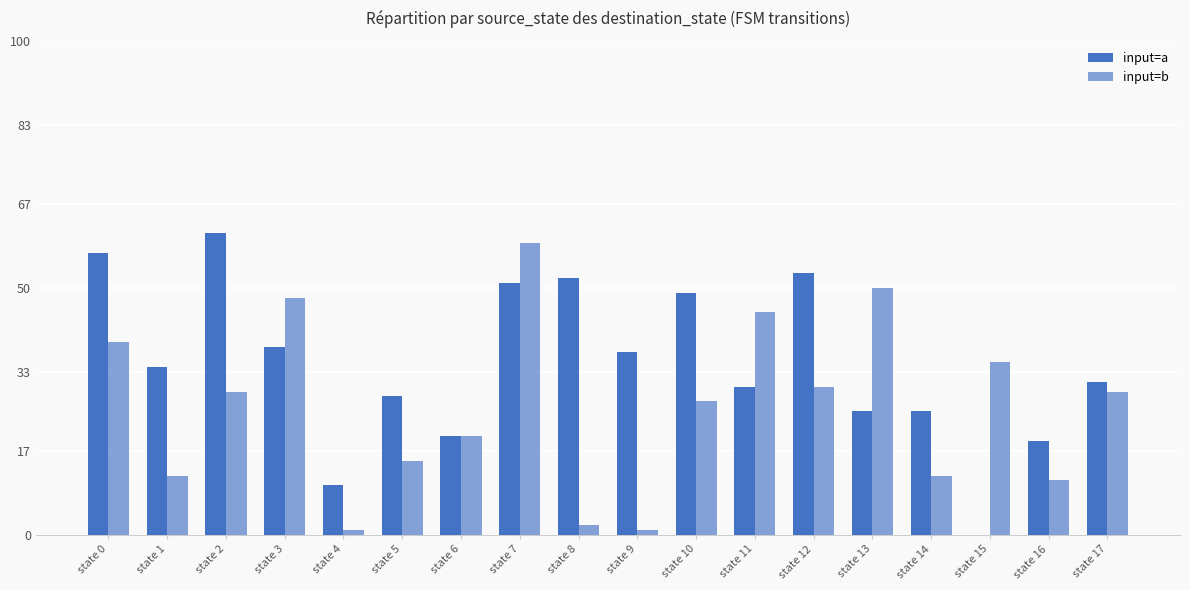

How many groups of bars are there?

18